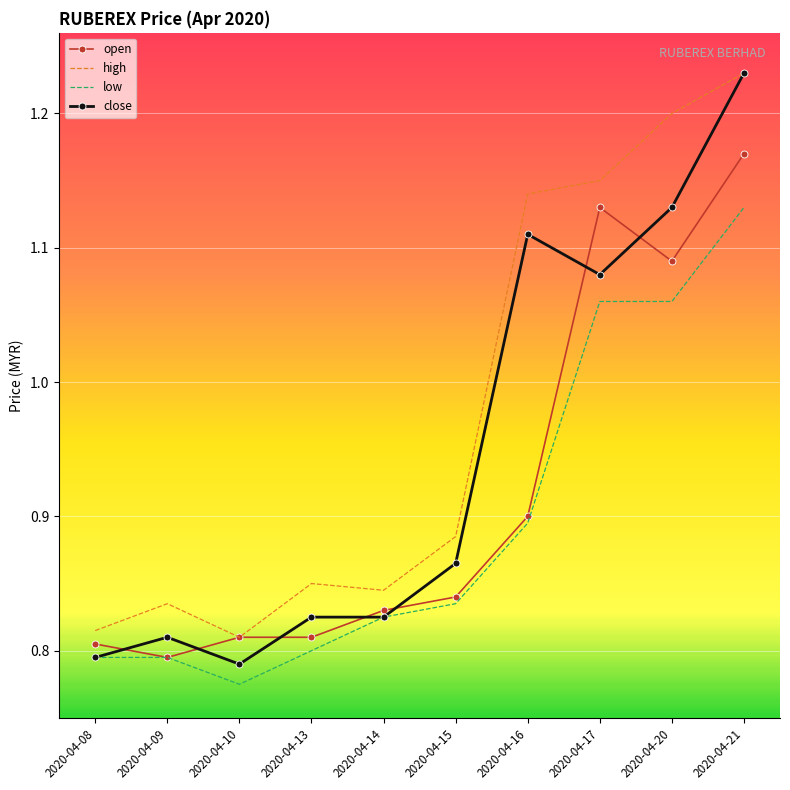

True or false: high and low intersect in this chart.

False